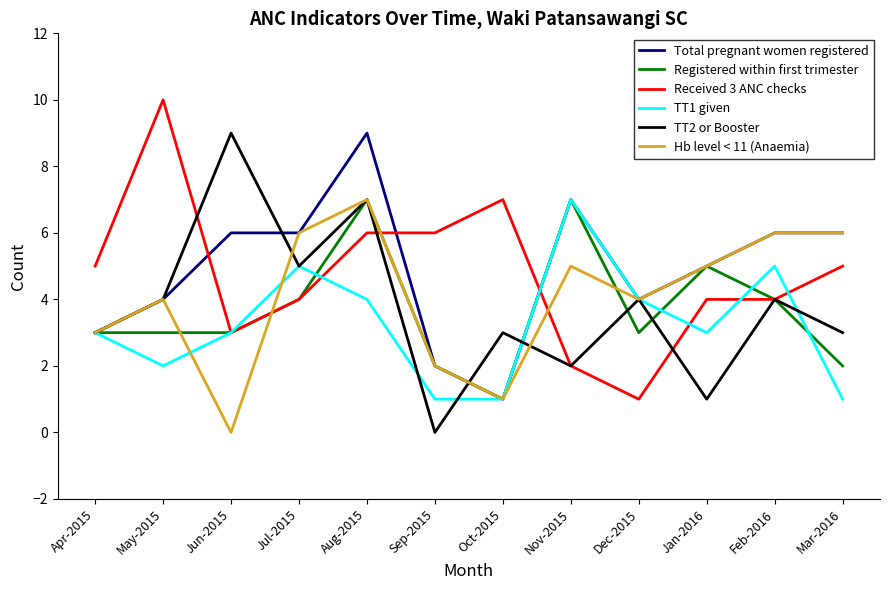

Reading right to left, transcribe all the data shown in this chart.

Total pregnant women registered: 6	6	5	4	7	1	2	9	6	6	4	3
Registered within first trimester: 2	4	5	3	7	1	2	7	4	3	3	3
Received 3 ANC checks: 5	4	4	1	2	7	6	6	4	3	10	5
TT1 given: 1	5	3	4	7	1	1	4	5	3	2	3
TT2 or Booster: 3	4	1	4	2	3	0	7	5	9	4	3
Hb level < 11 (Anaemia): 6	6	5	4	5	1	2	7	6	0	4	3